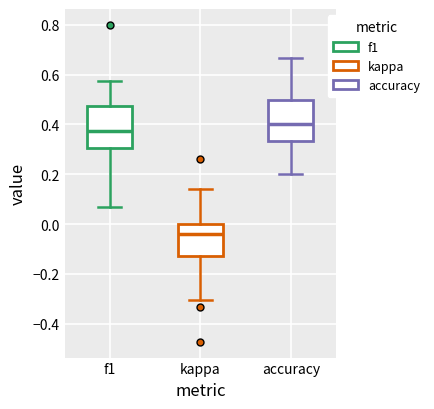

Reading left to right, transcribe this box plot: for each box, give where its median line is, the range the box spans, and where its two whiskers end, as read against the y-axis. The values are not printed on the chart, so give them approximately, as read against the axis.

f1: median 0.38, box 0.30 to 0.48, whiskers 0.06 to 0.58
kappa: median -0.04, box -0.12 to 0.00, whiskers -0.30 to 0.14
accuracy: median 0.40, box 0.34 to 0.50, whiskers 0.20 to 0.66